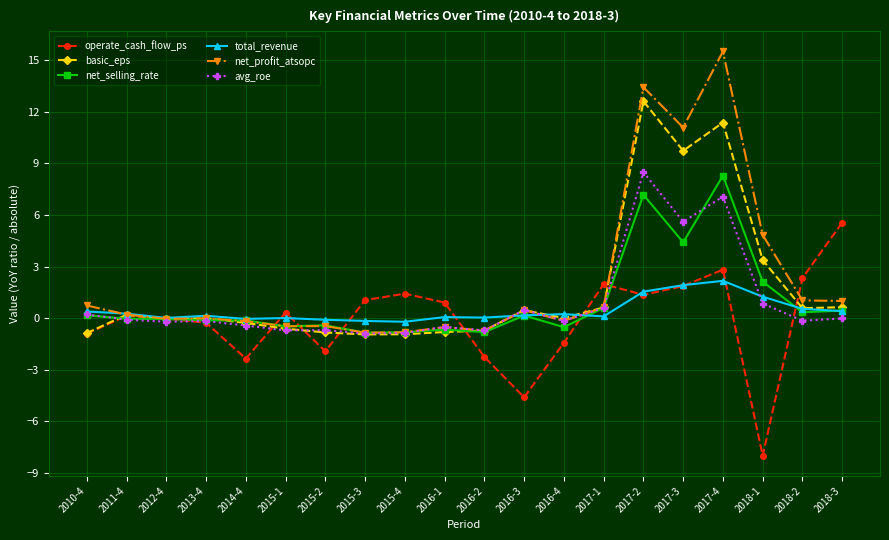

What is the highest value of the total_revenue series?

2.2